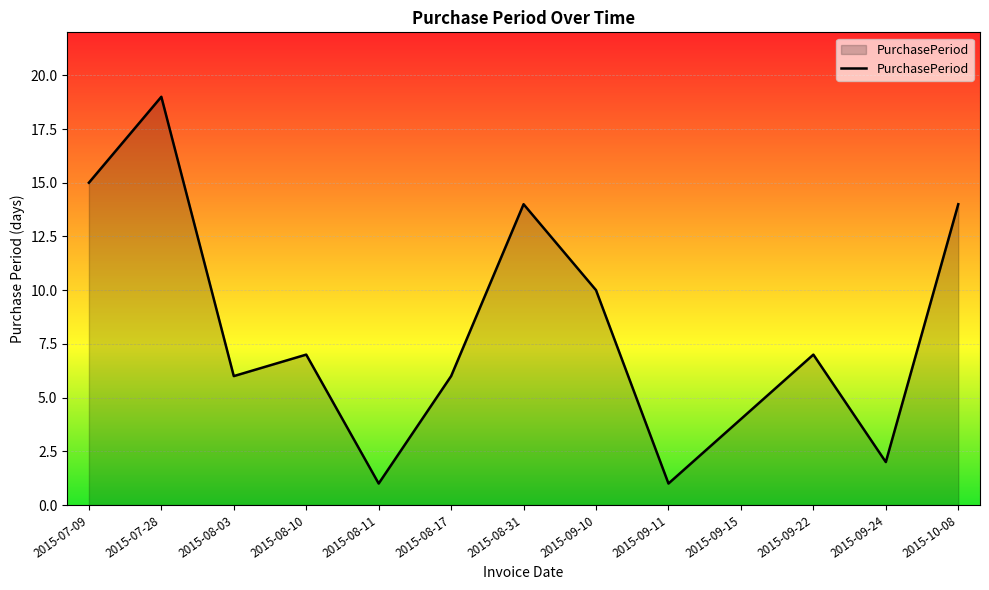

What position from the right is 2015-09-24?

2